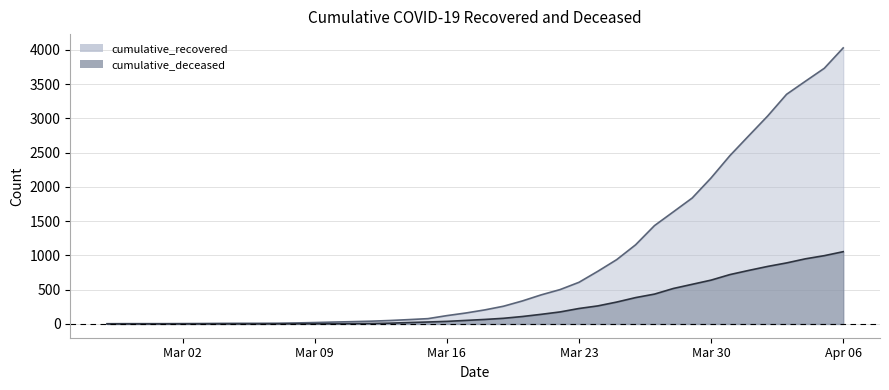

What are all the series names shown in the legend?

cumulative_recovered, cumulative_deceased